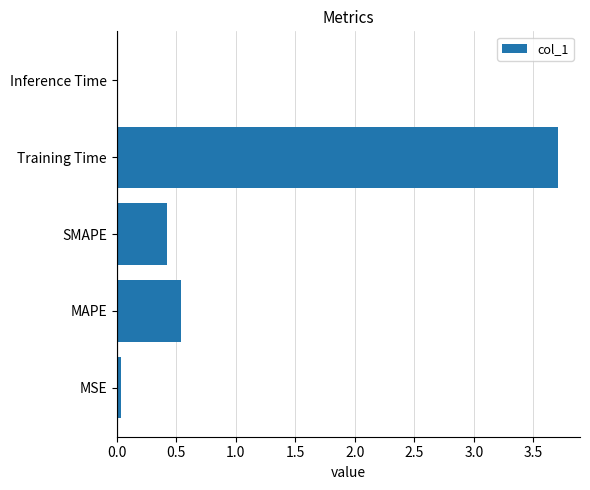

Are the bars grouped side by side (vs. stacked)?

No